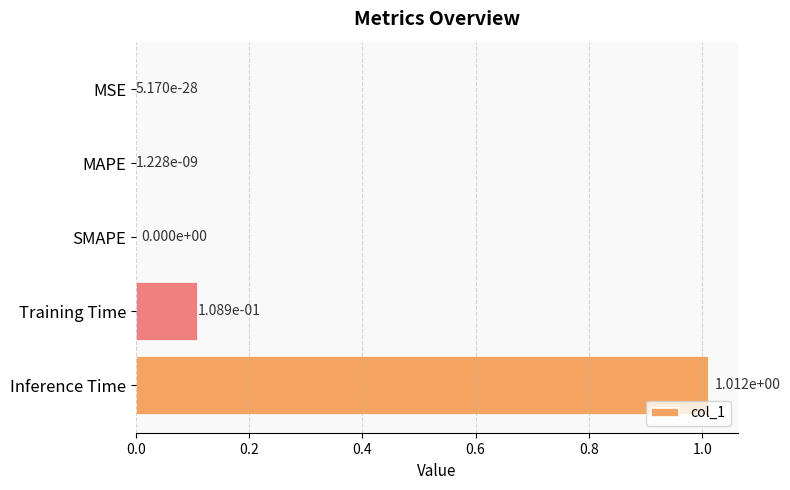

Is it true that the value at MSE is 0.0?

True